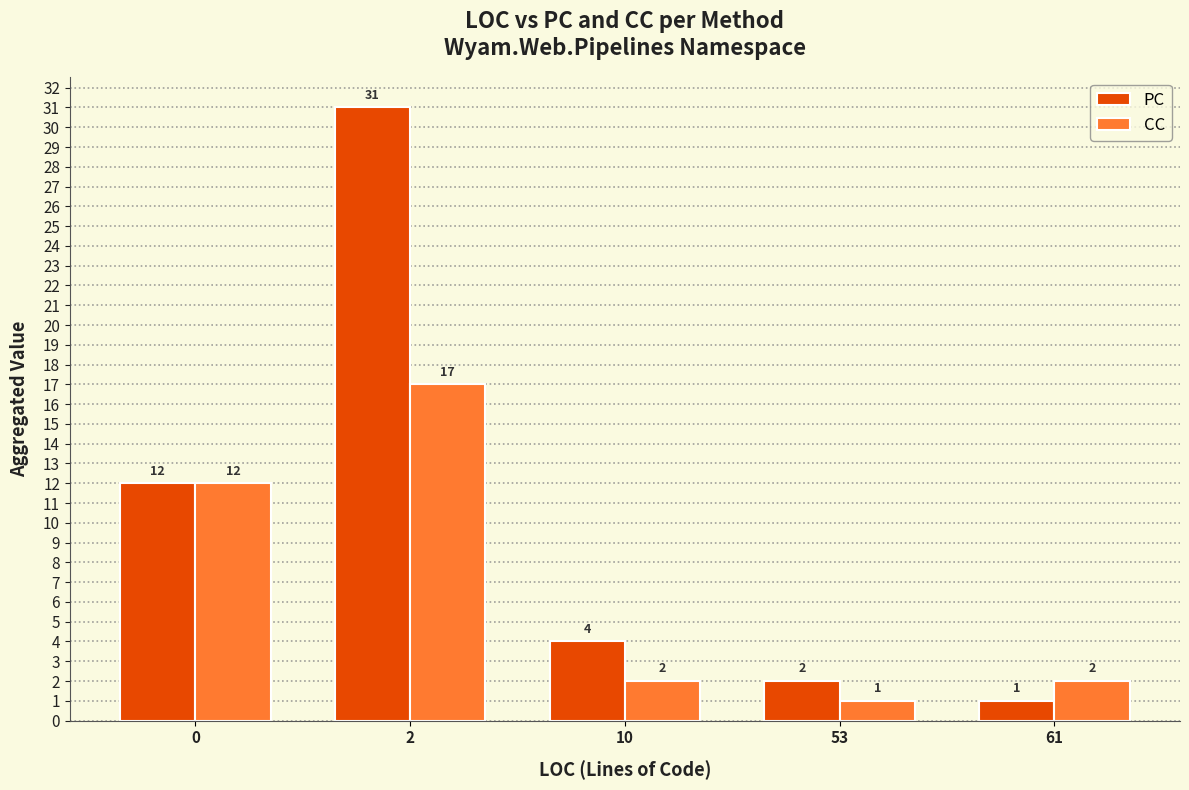

What is the sum of all PC values?

50